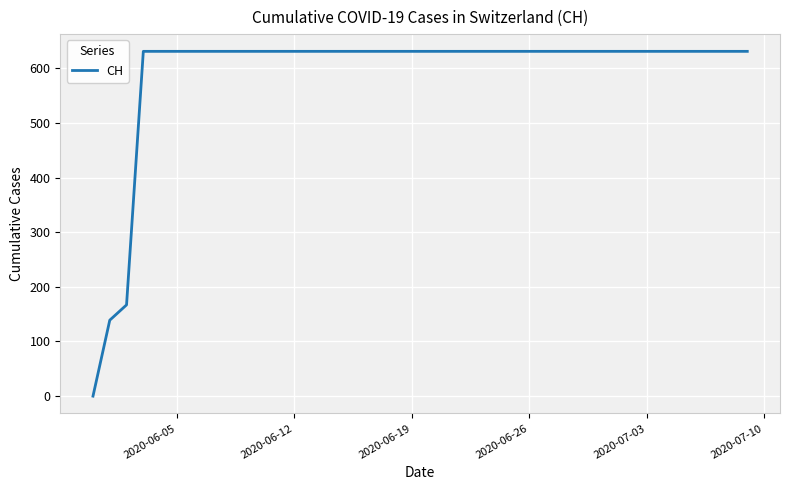

What is the difference between the second highest and minimum values?

631